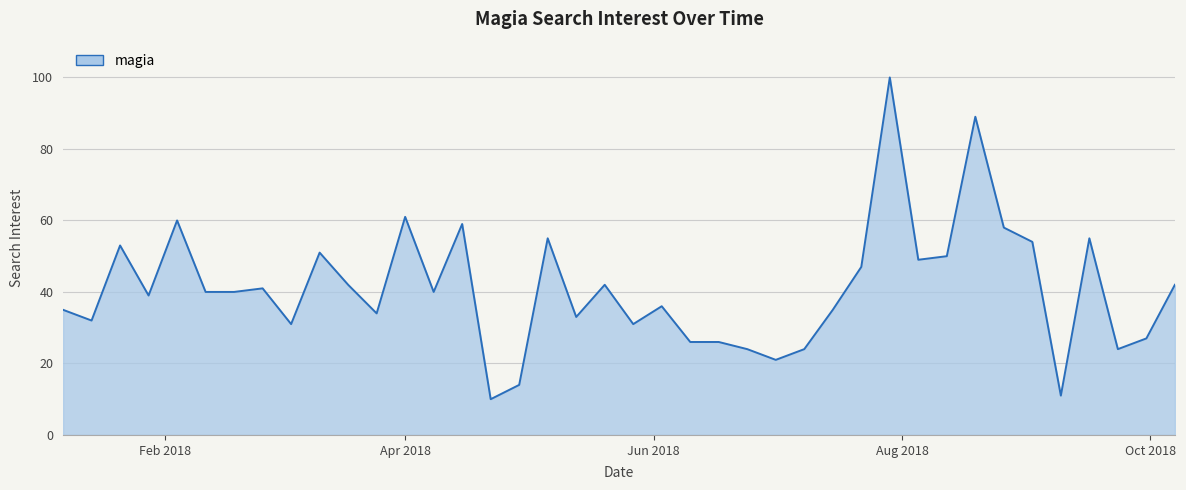

What is the smallest value displayed?

10